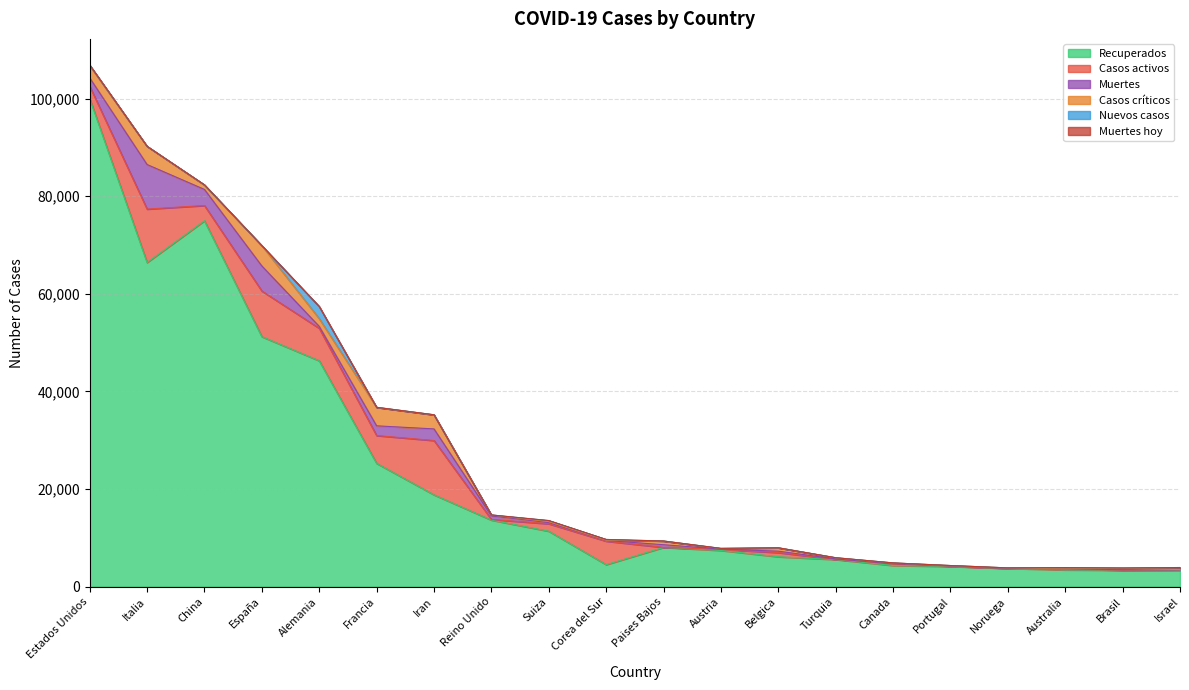

Reading left to right, extract all data points from this chart.

Recuperados: 100027	66414	74971	51224	46287	25269	18821	13649	11371	4523	8054	7429	6137	5564	4348	4149	3754	3451	3378	3359
Casos activos: 2525	10950	3128	9357	6658	5700	11133	135	1530	4811	3	225	858	42	354	43	7	170	6	89
Muertes: 1704	9134	3295	5138	395	1995	2378	759	237	144	546	58	289	92	55	76	19	14	93	12
Casos críticos: 2494	3732	886	4165	1581	3787	2893	163	203	59	761	128	690	241	120	71	70	23	296	50
Nuevos casos: 130	0	54	0	2469	0	0	0	210	146	0	15	0	0	0	0	9	257	60	425
Muertes hoy: 8	0	3	0	44	0	0	0	6	5	0	0	0	0	0	0	0	1	1	0